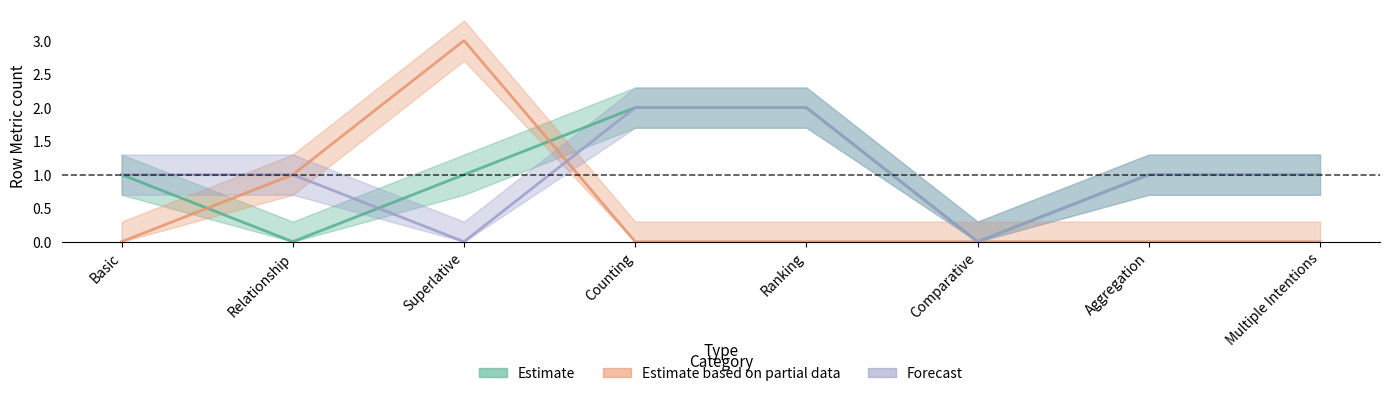

Does the chart have visible grid lines?

No